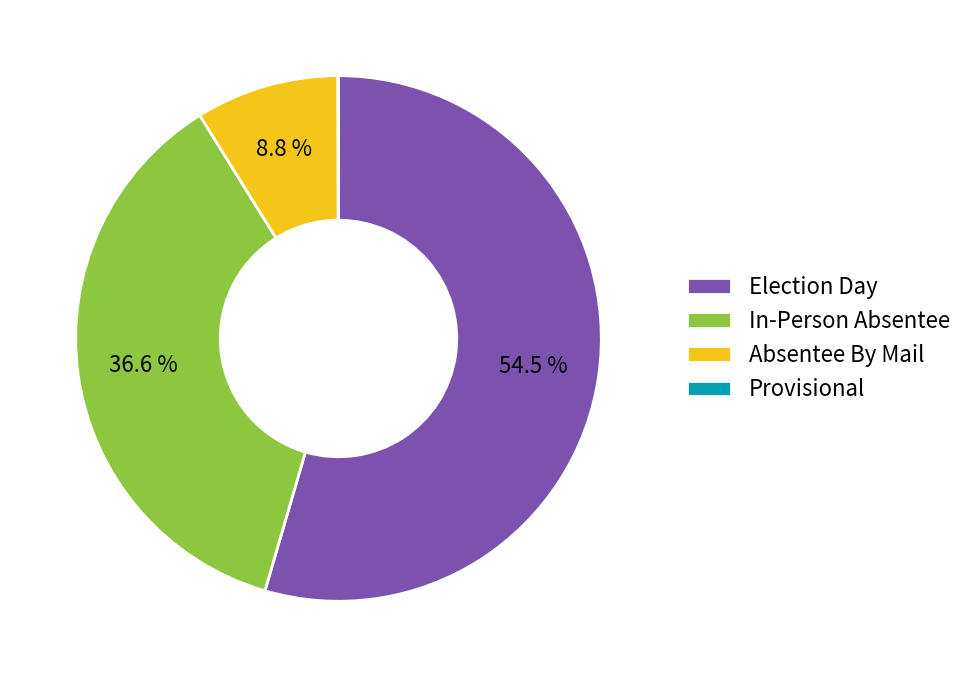

The In-Person Absentee slice represents 37% of the pie. True or false?

True